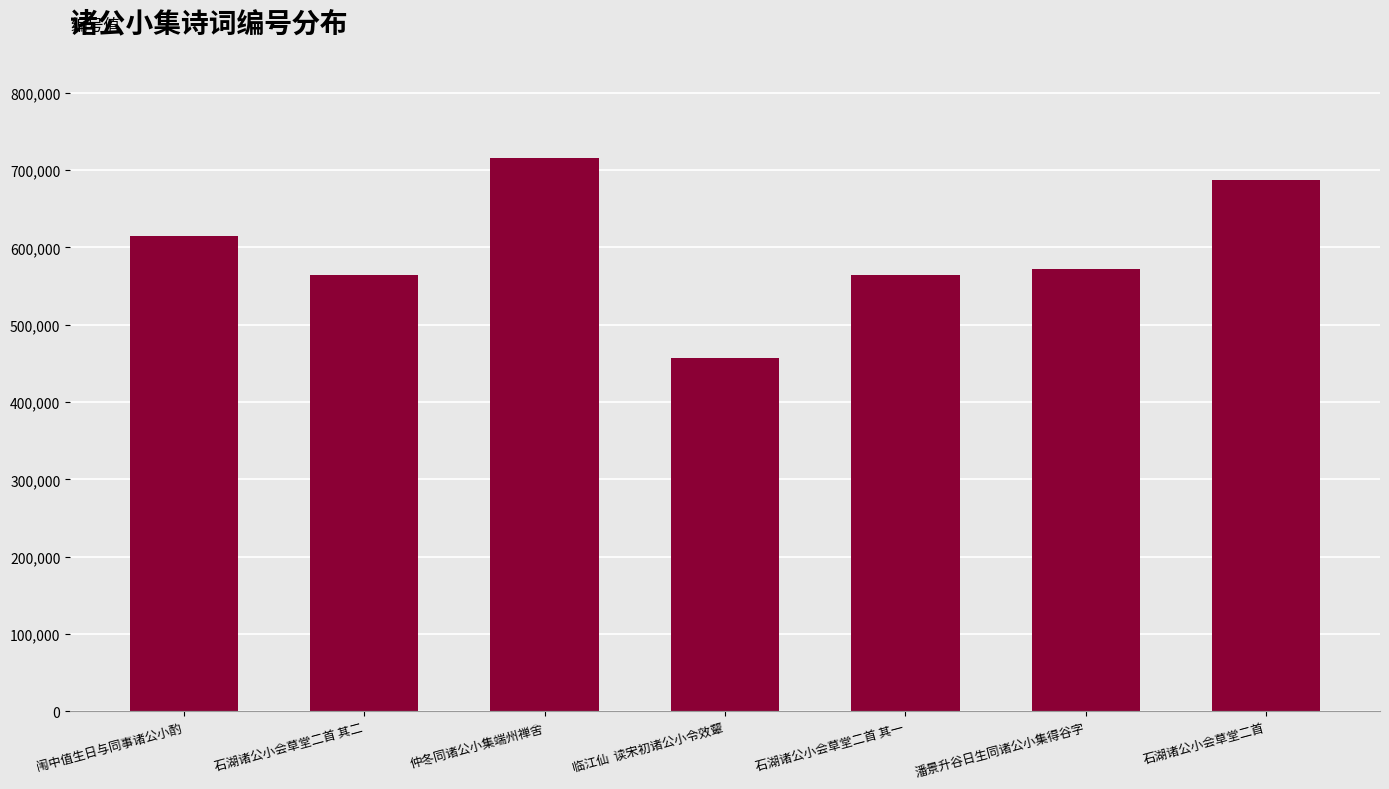

Between 潘景升谷日生同诸公小集得谷字 and 石湖诸公小会草堂二首 其二, which is larger?

潘景升谷日生同诸公小集得谷字